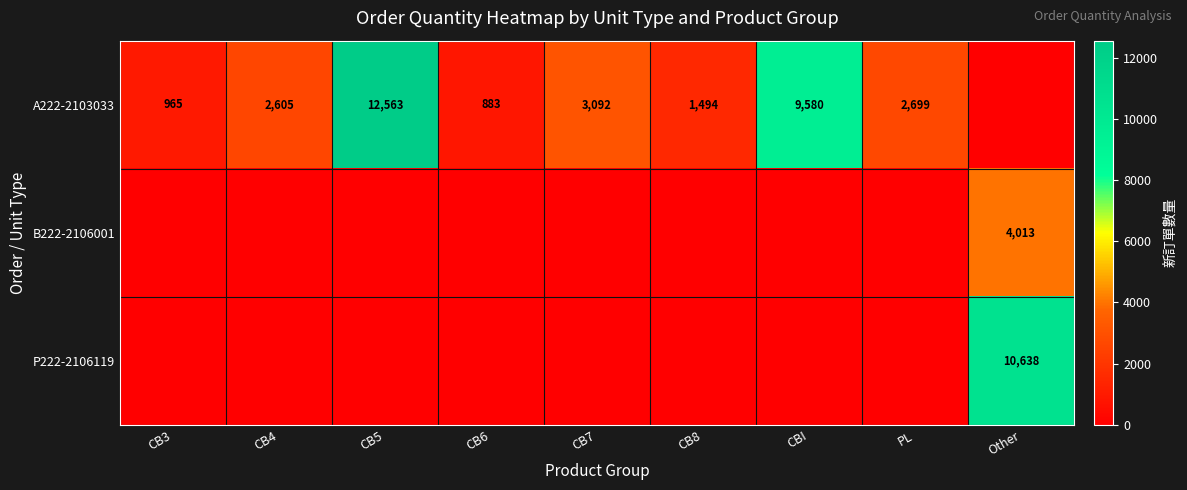

Which label corresponds to the smallest value in the chart?

Other